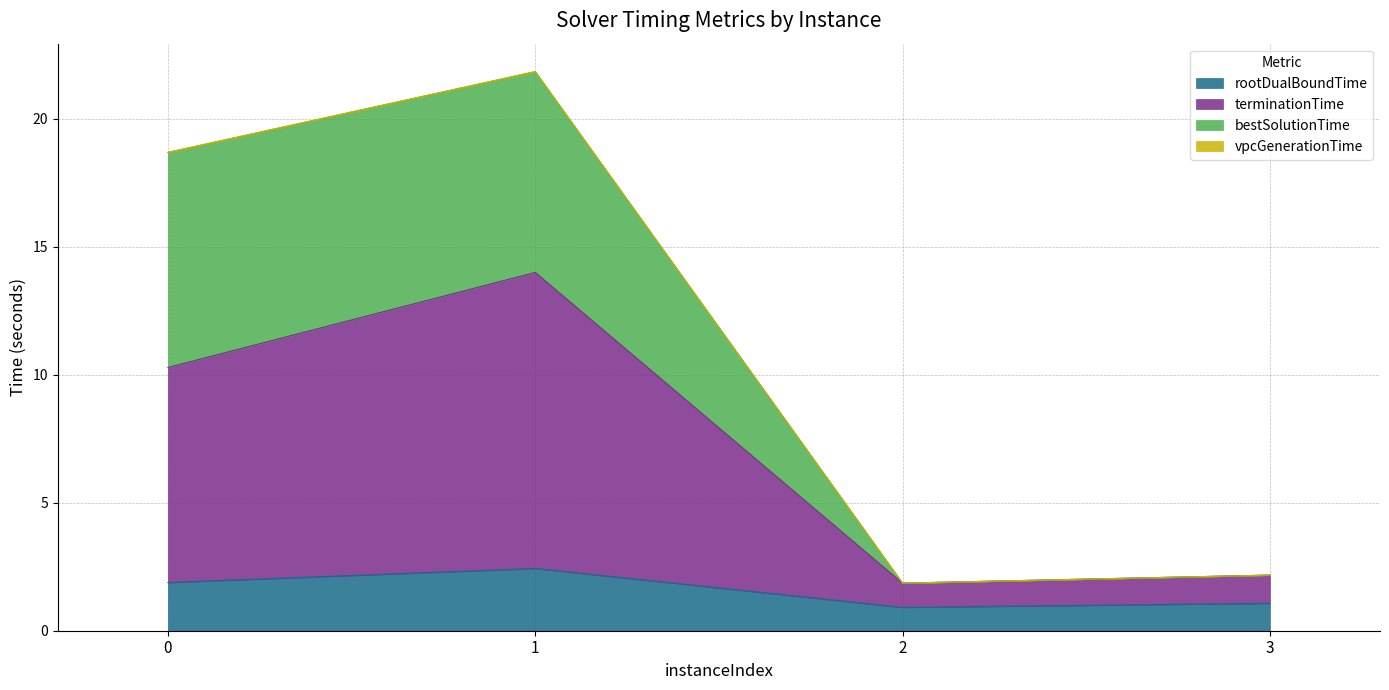

At which label does bestSolutionTime reach its minimum?

2